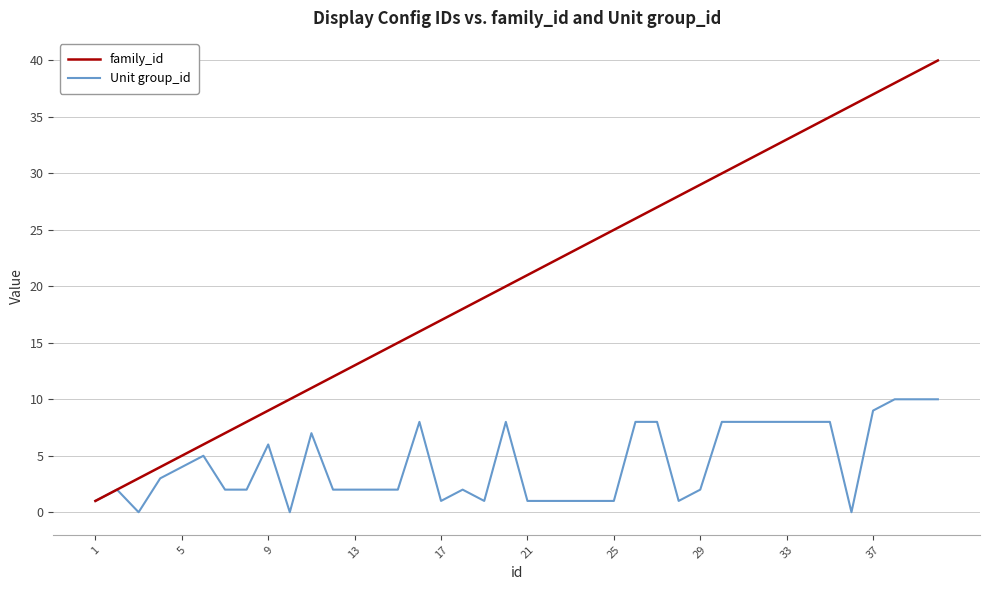

Which series has the largest range (max minus min)?

family_id